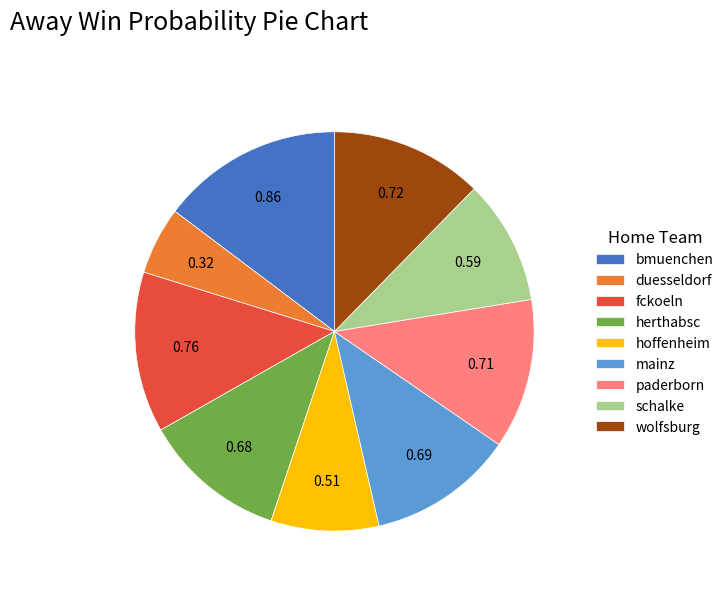

How many segments does this pie chart have?

9